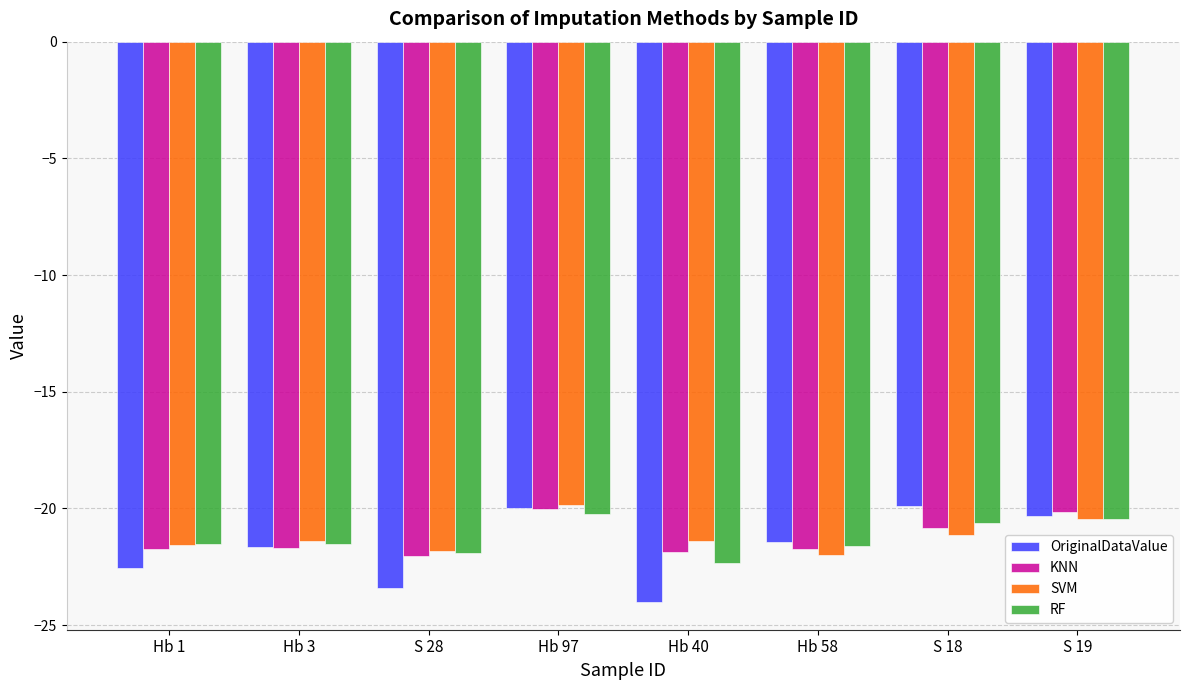

At which label does RF first exceed -21?

Hb 97